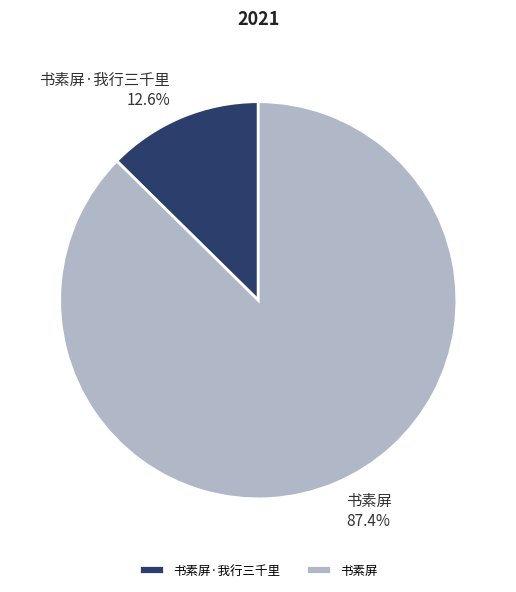

What percentage is the 书素屏·我行三千里 slice, to the nearest percent?

13%